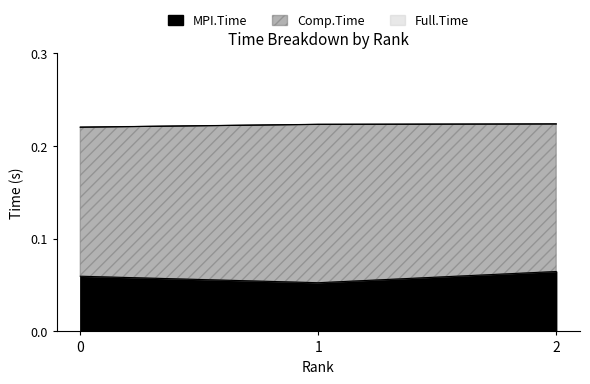

True or false: Full.Time has a value of 0.2 at 1.

True